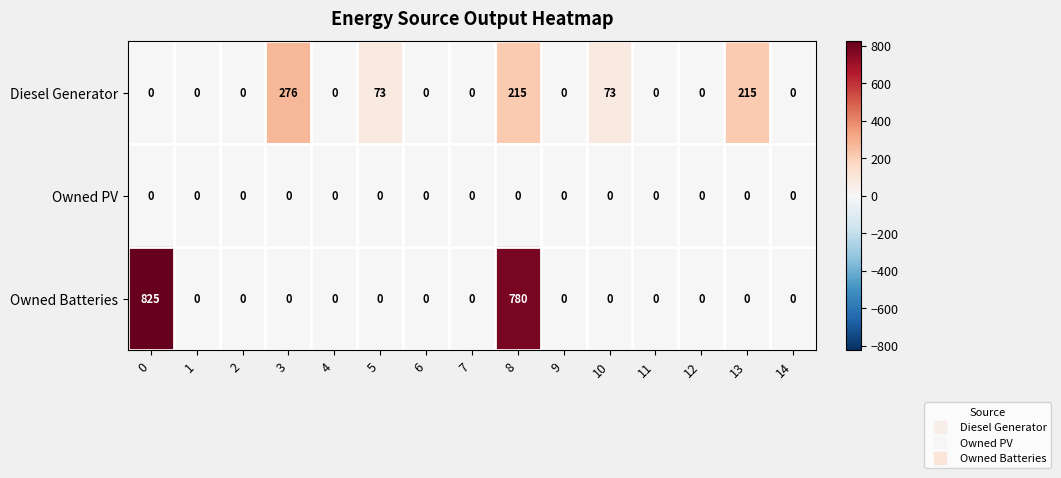

What is the spread (max minus min) of values at 5?

73